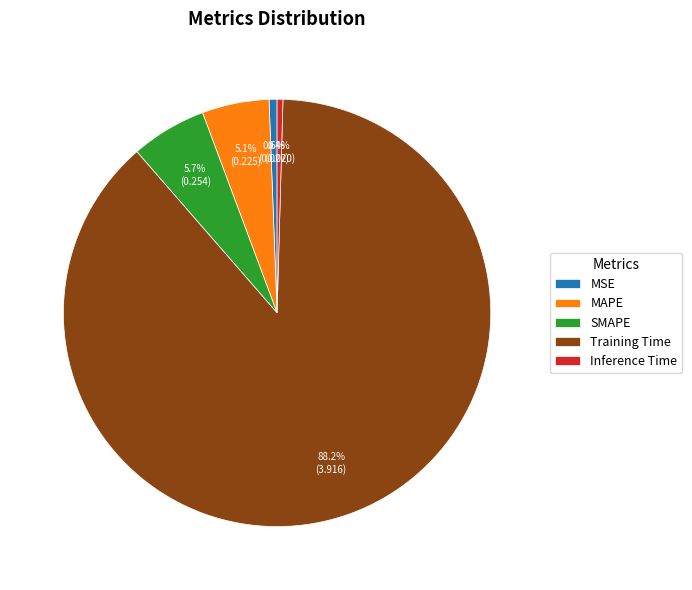

What is the largest slice in the pie chart?

Training Time